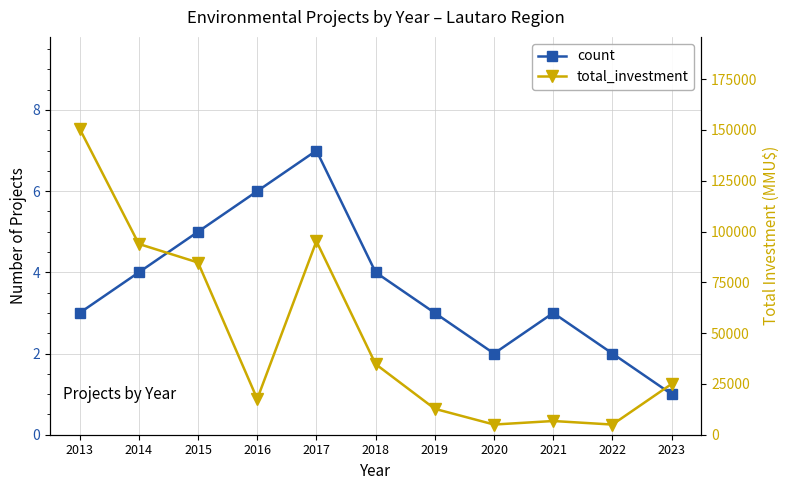

At which label does count reach its minimum?

2023